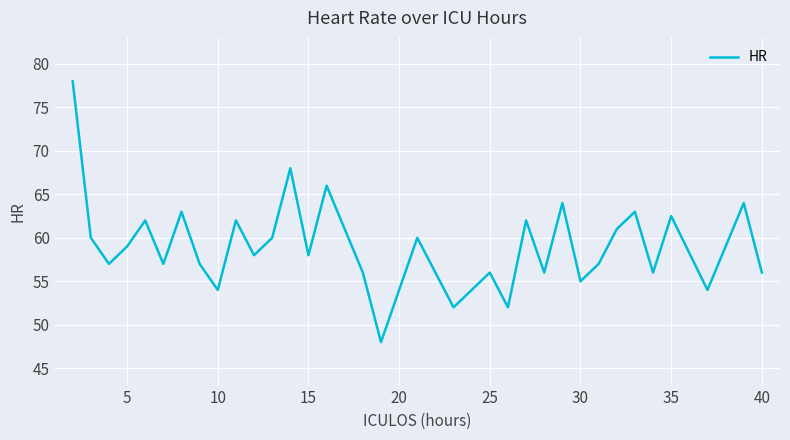

What is the greatest value displayed?

78.0